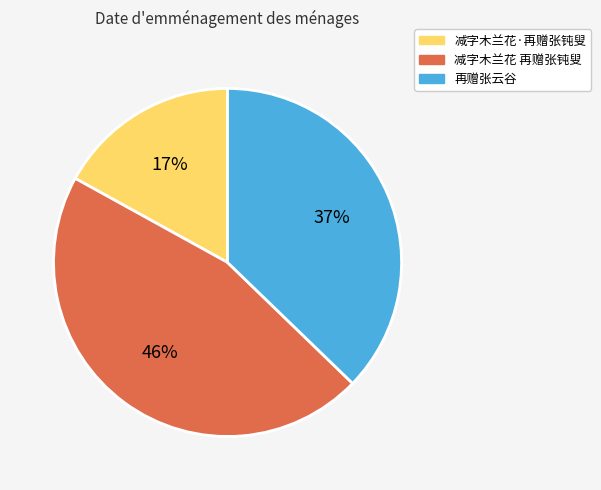

Is it true that 减字木兰花·再赠张钝叟 is 17% of the pie?

True